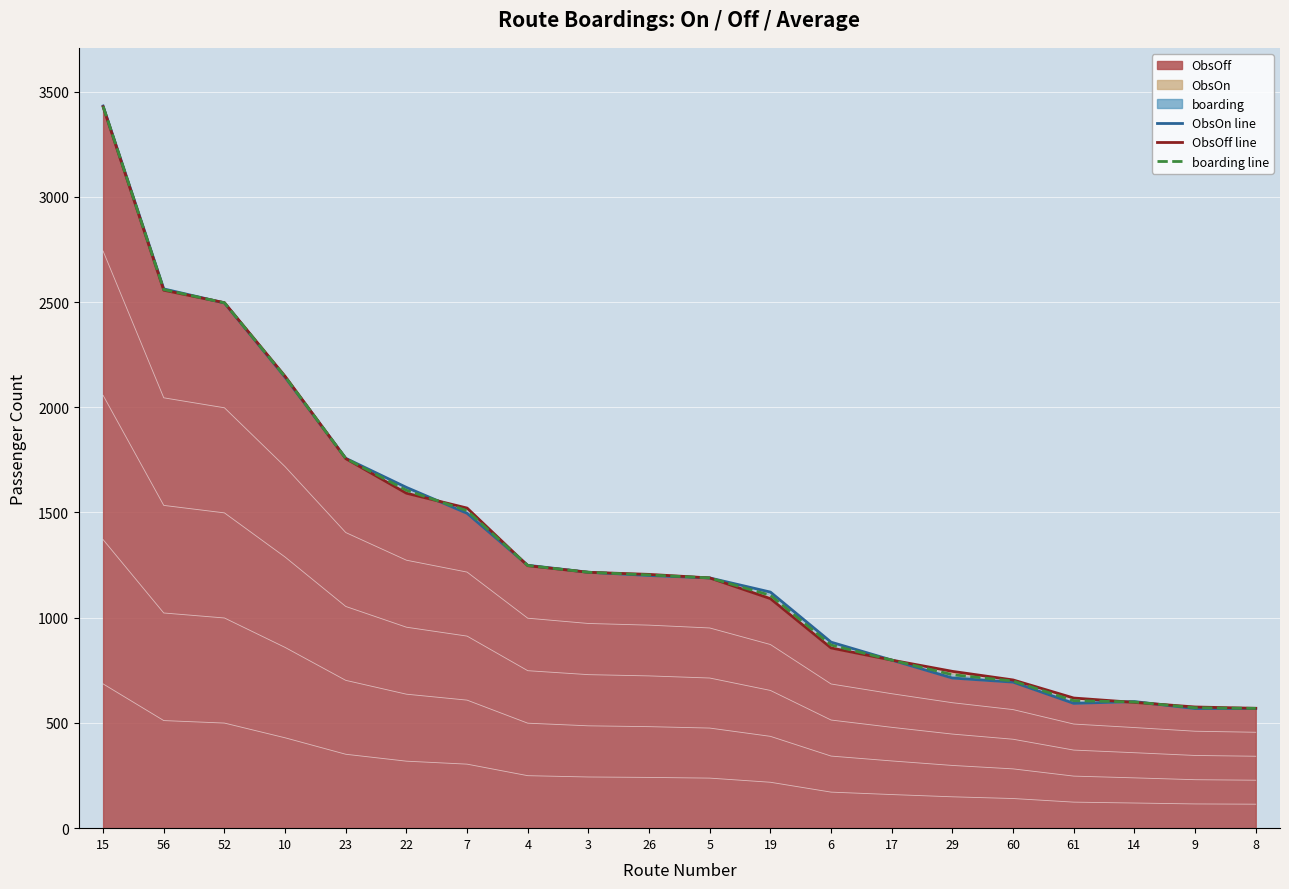

How many series are shown in this chart?

3